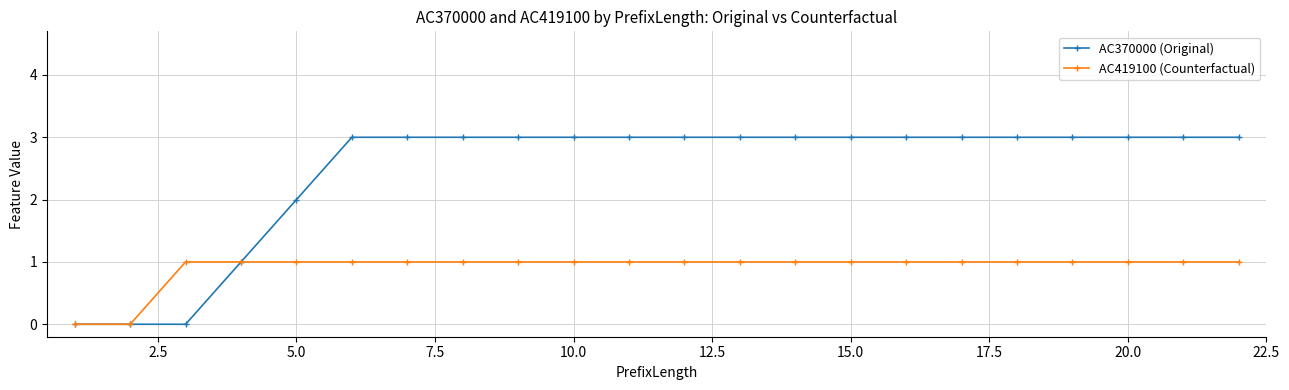

Count the number of data series in this chart.

2